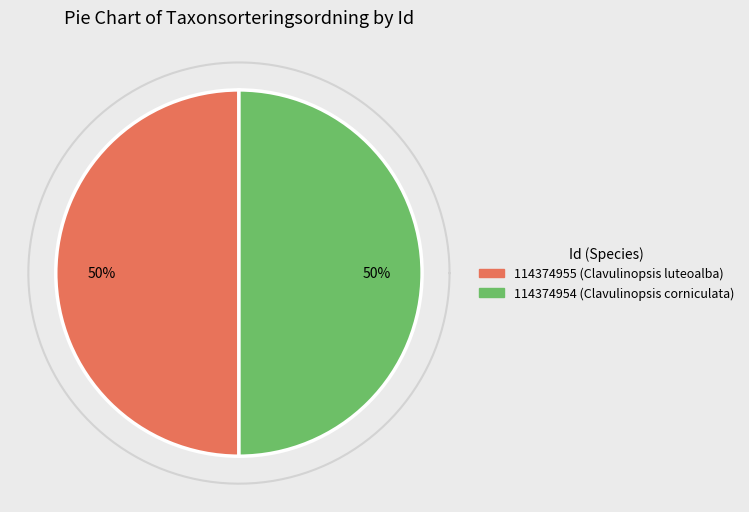

What portion of the pie excludes 114374954?

50.0%